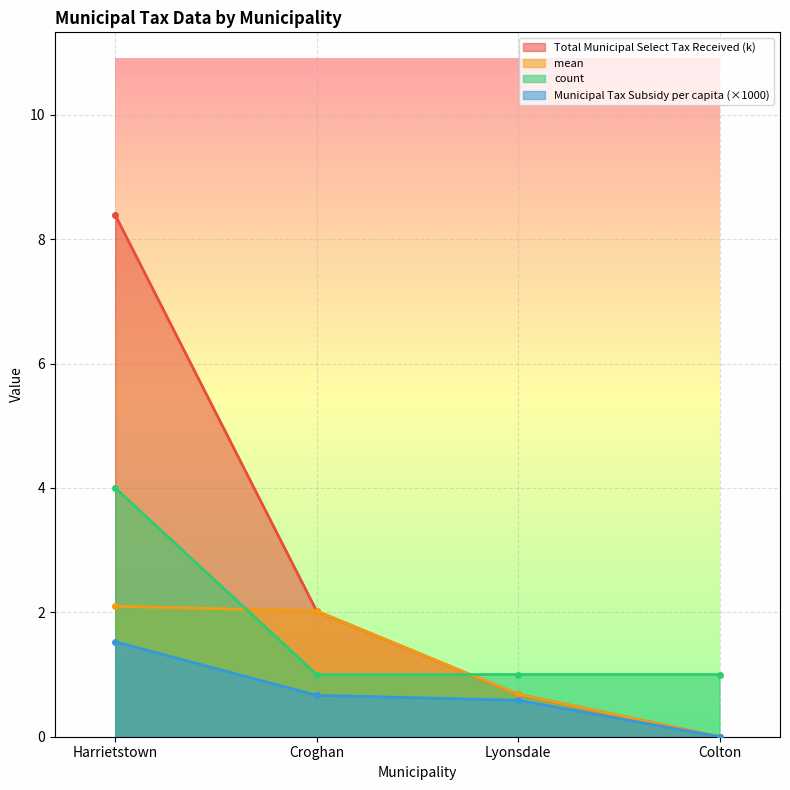

True or false: count has more than 0 interior local peaks.

False